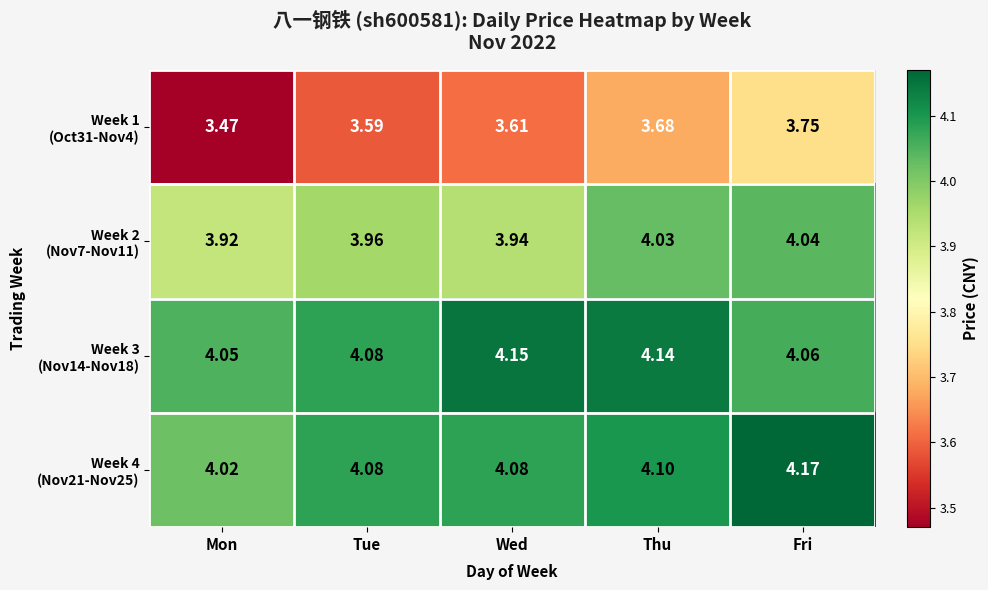

What is the spread (max minus min) of values at Thu?

0.5